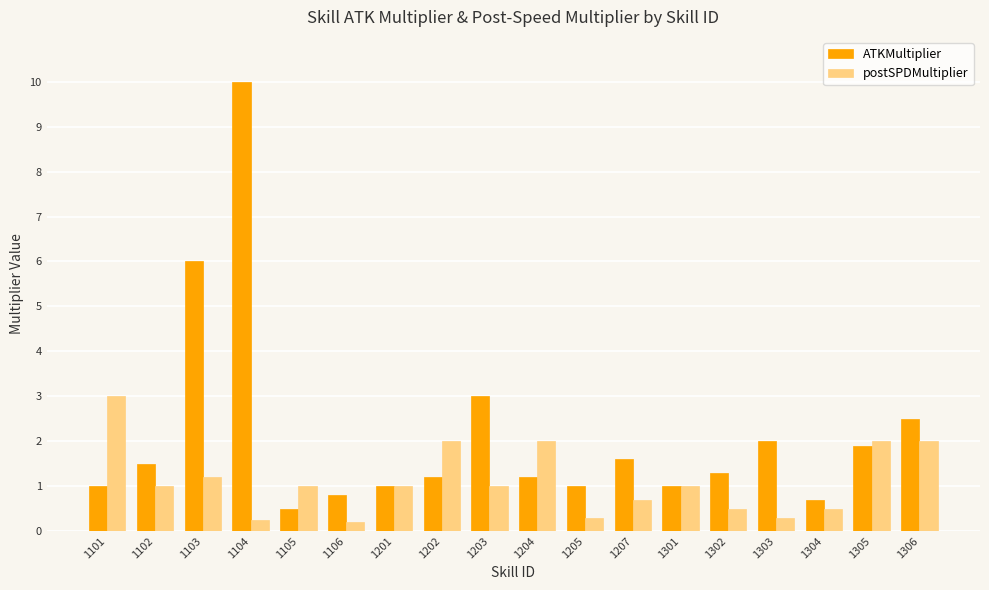

Does the chart contain any negative values?

No